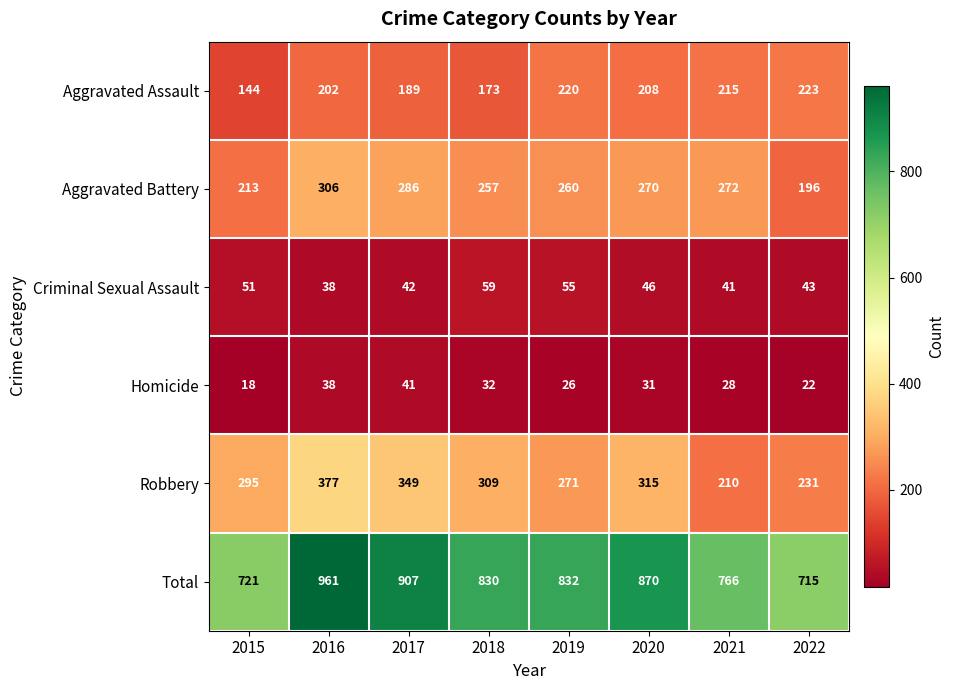

Which category has the lowest value across all series?

2015